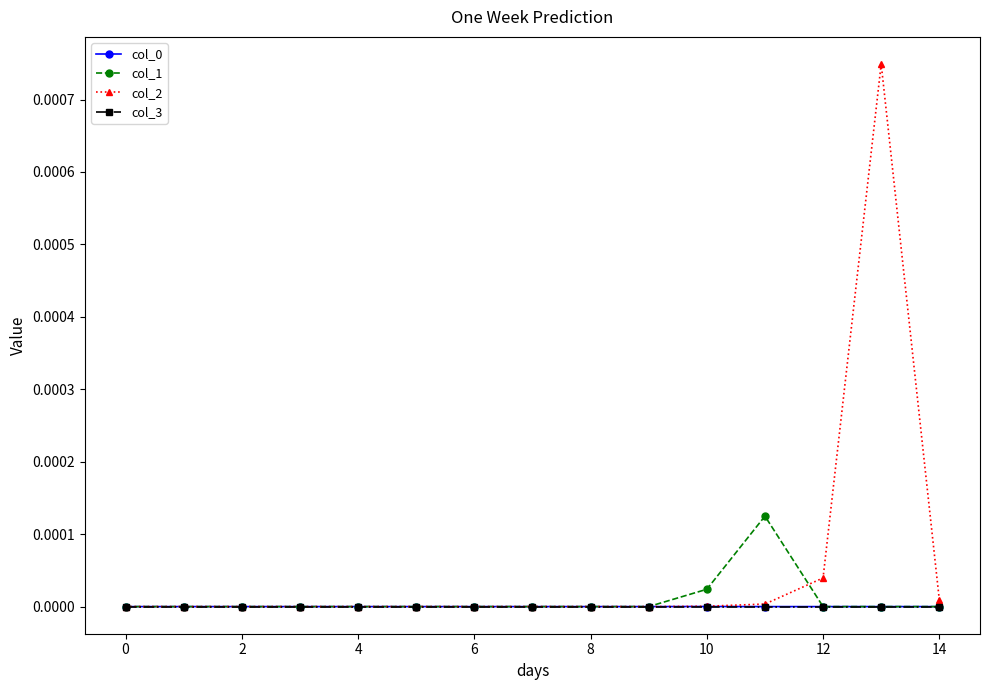

Which series has the largest range (max minus min)?

col_2